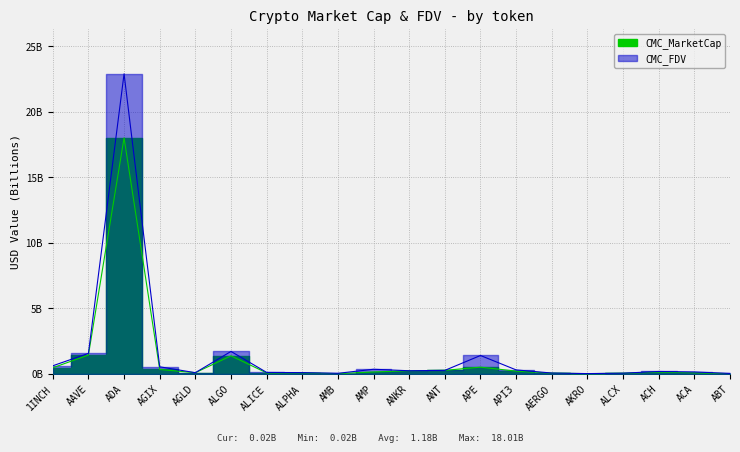

At which category is the sum across all series the highest?

ADA